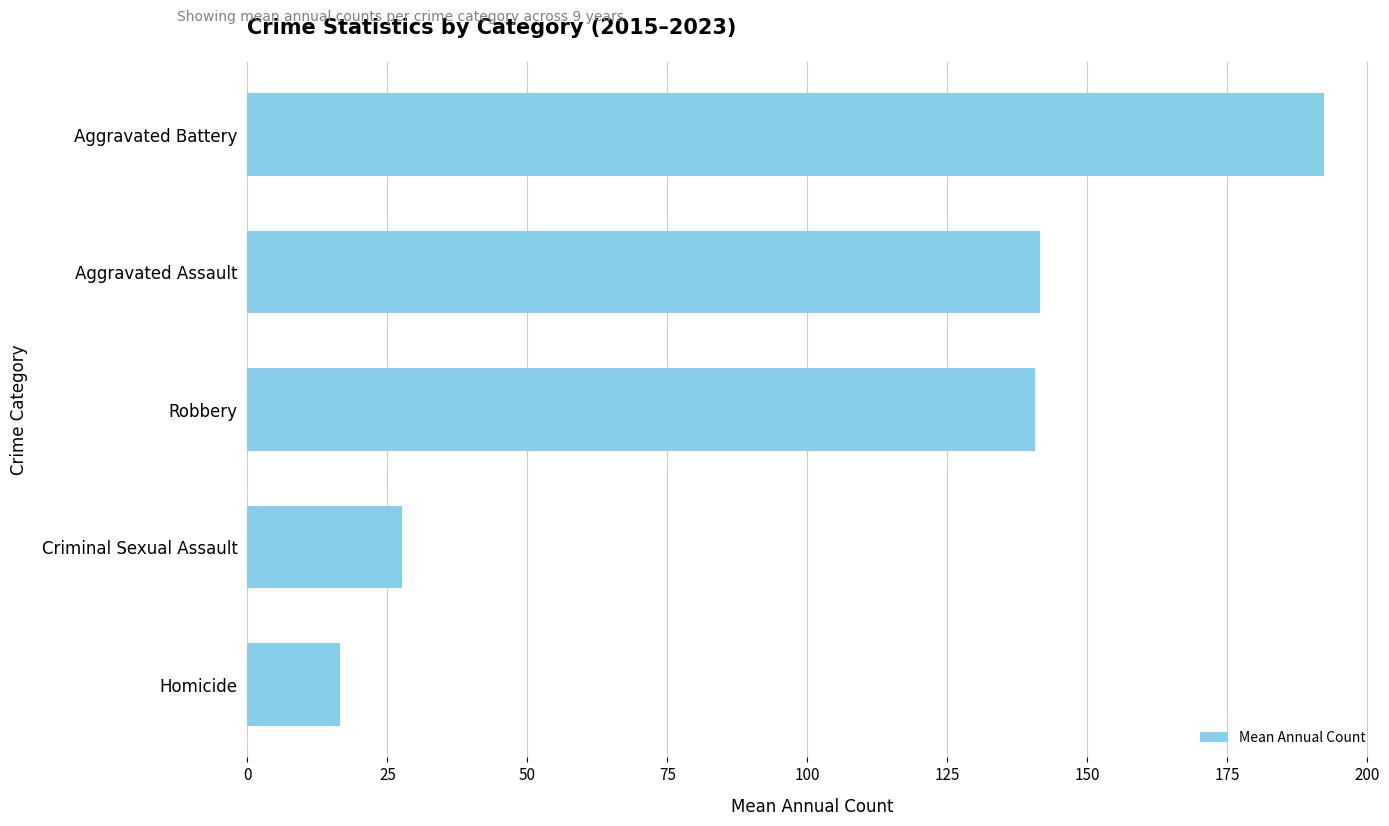

Which has a higher value, Homicide or Criminal Sexual Assault?

Criminal Sexual Assault